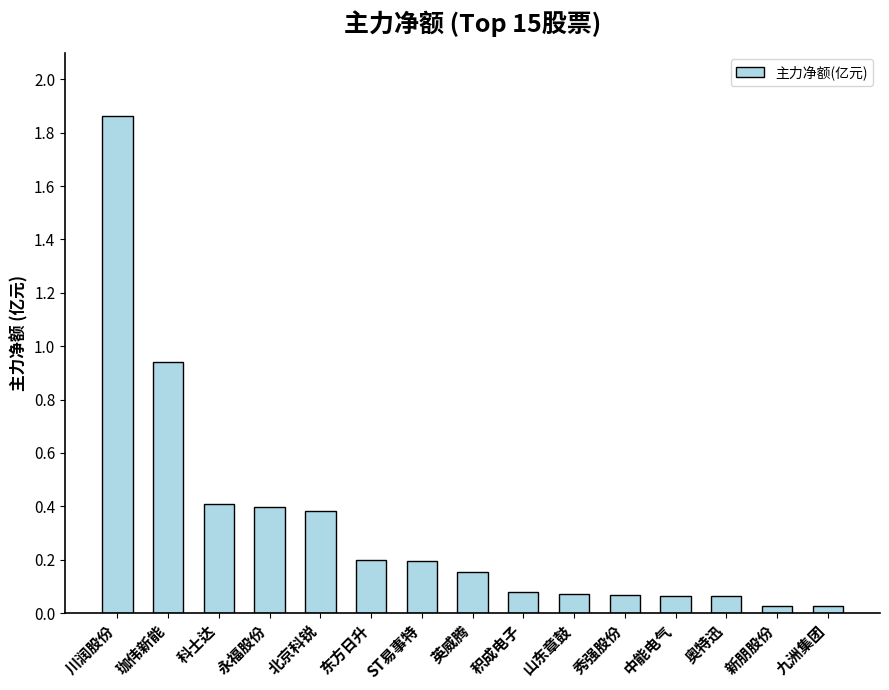

The value at 永福股份 is 0.4. True or false?

True